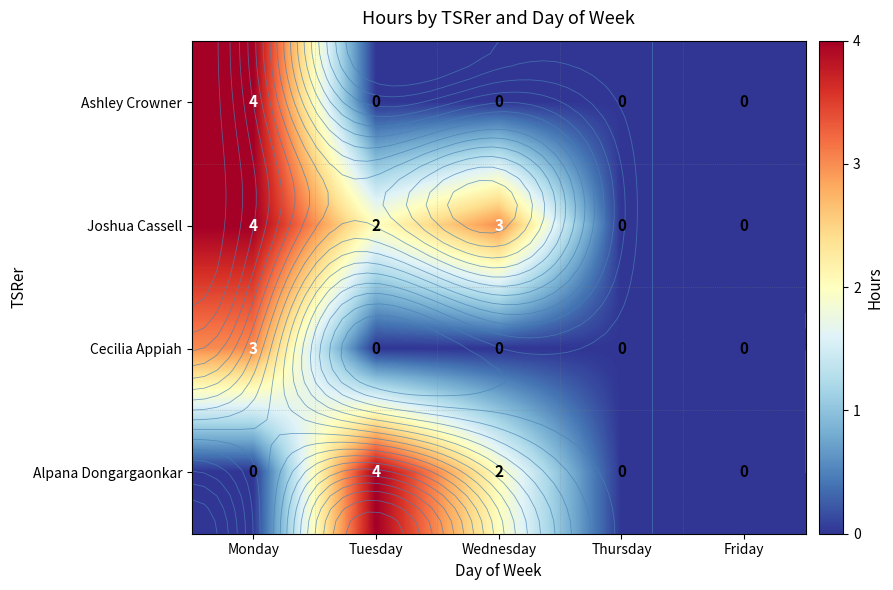

At Wednesday, list the series in order from smallest to largest.

Ashley Crowner, Cecilia Appiah, Alpana Dongargaonkar, Joshua Cassell